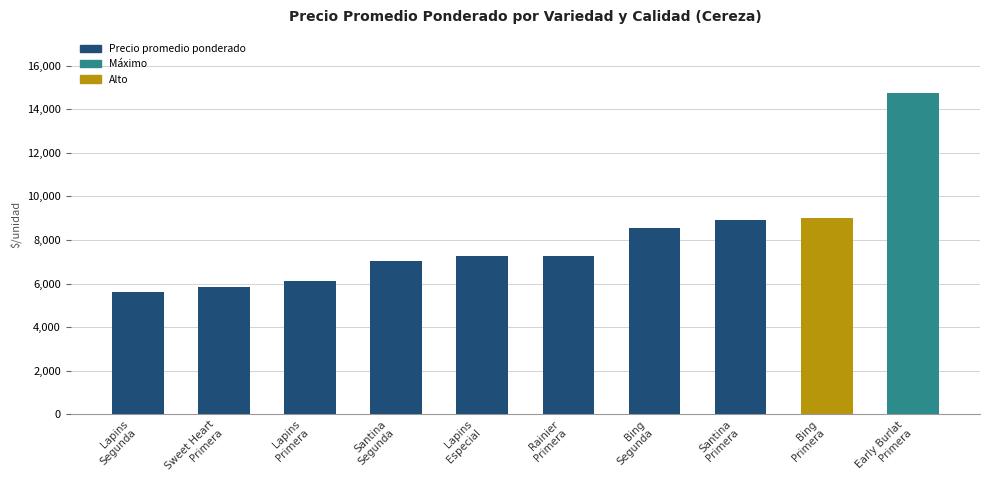

What position from the left is Santina
Primera?

8